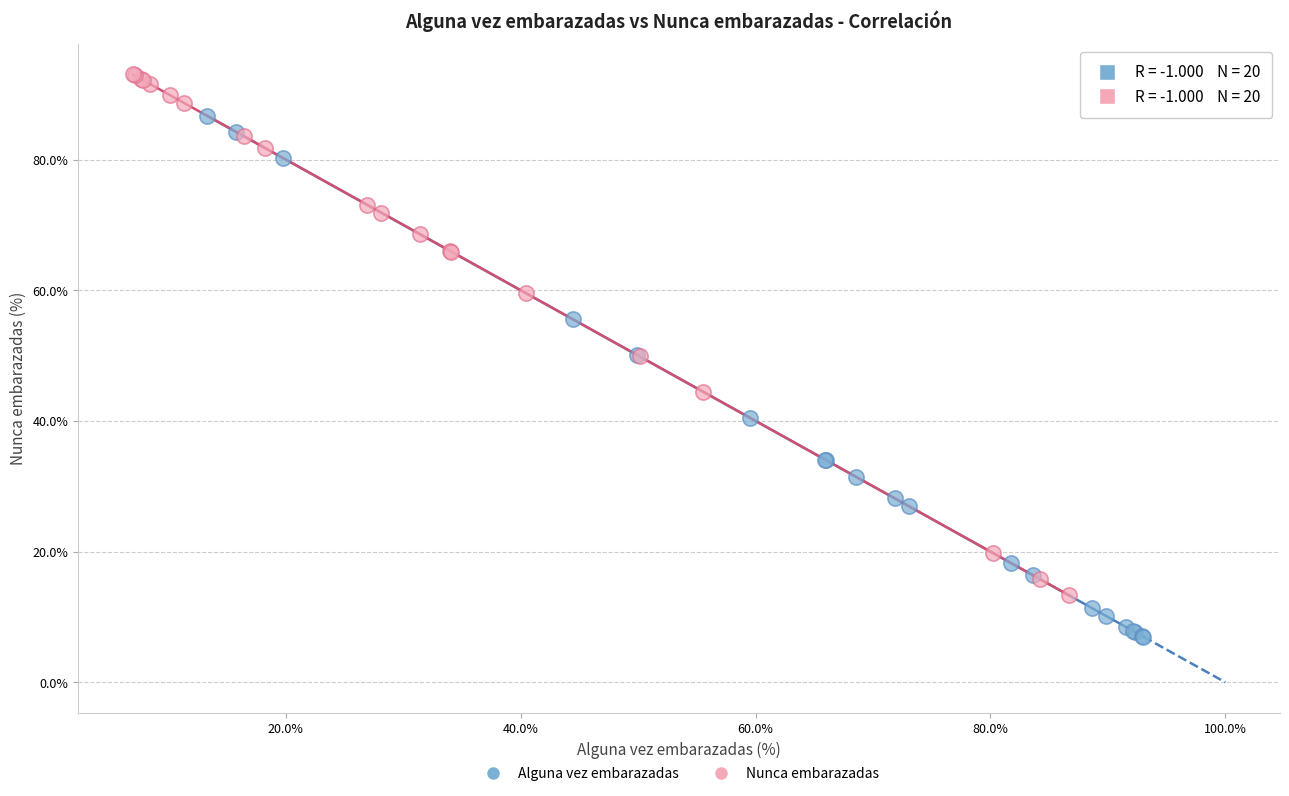

Which series reaches the maximum Y coordinate?

Nunca embarazadas